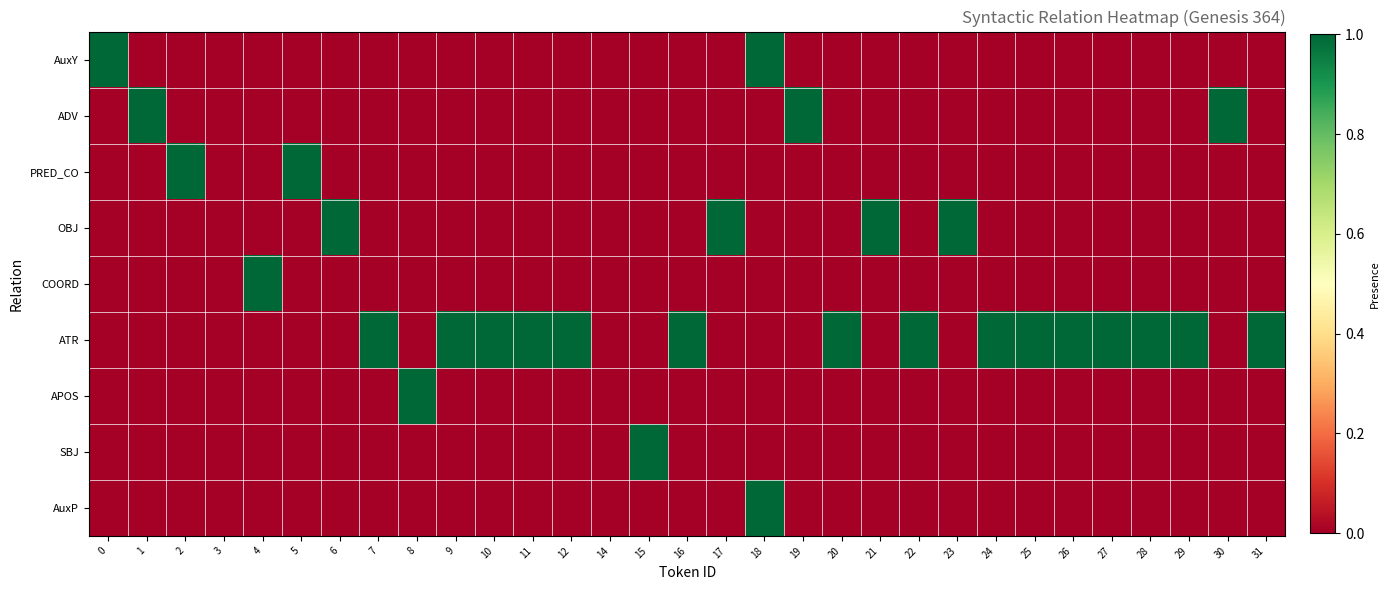

Reading left to right, what are all the values shown in this chart?

AuxY: 0=1	1=0	2=0	3=0	4=0	5=0	6=0	7=0	8=0	9=0	10=0	11=0	12=0	14=0	15=0	16=0	17=0	18=1	19=0	20=0	21=0	22=0	23=0	24=0	25=0	26=0	27=0	28=0	29=0	30=0	31=0
ADV: 0=0	1=1	2=0	3=0	4=0	5=0	6=0	7=0	8=0	9=0	10=0	11=0	12=0	14=0	15=0	16=0	17=0	18=0	19=1	20=0	21=0	22=0	23=0	24=0	25=0	26=0	27=0	28=0	29=0	30=1	31=0
PRED_CO: 0=0	1=0	2=1	3=0	4=0	5=1	6=0	7=0	8=0	9=0	10=0	11=0	12=0	14=0	15=0	16=0	17=0	18=0	19=0	20=0	21=0	22=0	23=0	24=0	25=0	26=0	27=0	28=0	29=0	30=0	31=0
OBJ: 0=0	1=0	2=0	3=0	4=0	5=0	6=1	7=0	8=0	9=0	10=0	11=0	12=0	14=0	15=0	16=0	17=1	18=0	19=0	20=0	21=1	22=0	23=1	24=0	25=0	26=0	27=0	28=0	29=0	30=0	31=0
COORD: 0=0	1=0	2=0	3=0	4=1	5=0	6=0	7=0	8=0	9=0	10=0	11=0	12=0	14=0	15=0	16=0	17=0	18=0	19=0	20=0	21=0	22=0	23=0	24=0	25=0	26=0	27=0	28=0	29=0	30=0	31=0
ATR: 0=0	1=0	2=0	3=0	4=0	5=0	6=0	7=1	8=0	9=1	10=1	11=1	12=1	14=0	15=0	16=1	17=0	18=0	19=0	20=1	21=0	22=1	23=0	24=1	25=1	26=1	27=1	28=1	29=1	30=0	31=1
APOS: 0=0	1=0	2=0	3=0	4=0	5=0	6=0	7=0	8=1	9=0	10=0	11=0	12=0	14=0	15=0	16=0	17=0	18=0	19=0	20=0	21=0	22=0	23=0	24=0	25=0	26=0	27=0	28=0	29=0	30=0	31=0
SBJ: 0=0	1=0	2=0	3=0	4=0	5=0	6=0	7=0	8=0	9=0	10=0	11=0	12=0	14=0	15=1	16=0	17=0	18=0	19=0	20=0	21=0	22=0	23=0	24=0	25=0	26=0	27=0	28=0	29=0	30=0	31=0
AuxP: 0=0	1=0	2=0	3=0	4=0	5=0	6=0	7=0	8=0	9=0	10=0	11=0	12=0	14=0	15=0	16=0	17=0	18=1	19=0	20=0	21=0	22=0	23=0	24=0	25=0	26=0	27=0	28=0	29=0	30=0	31=0